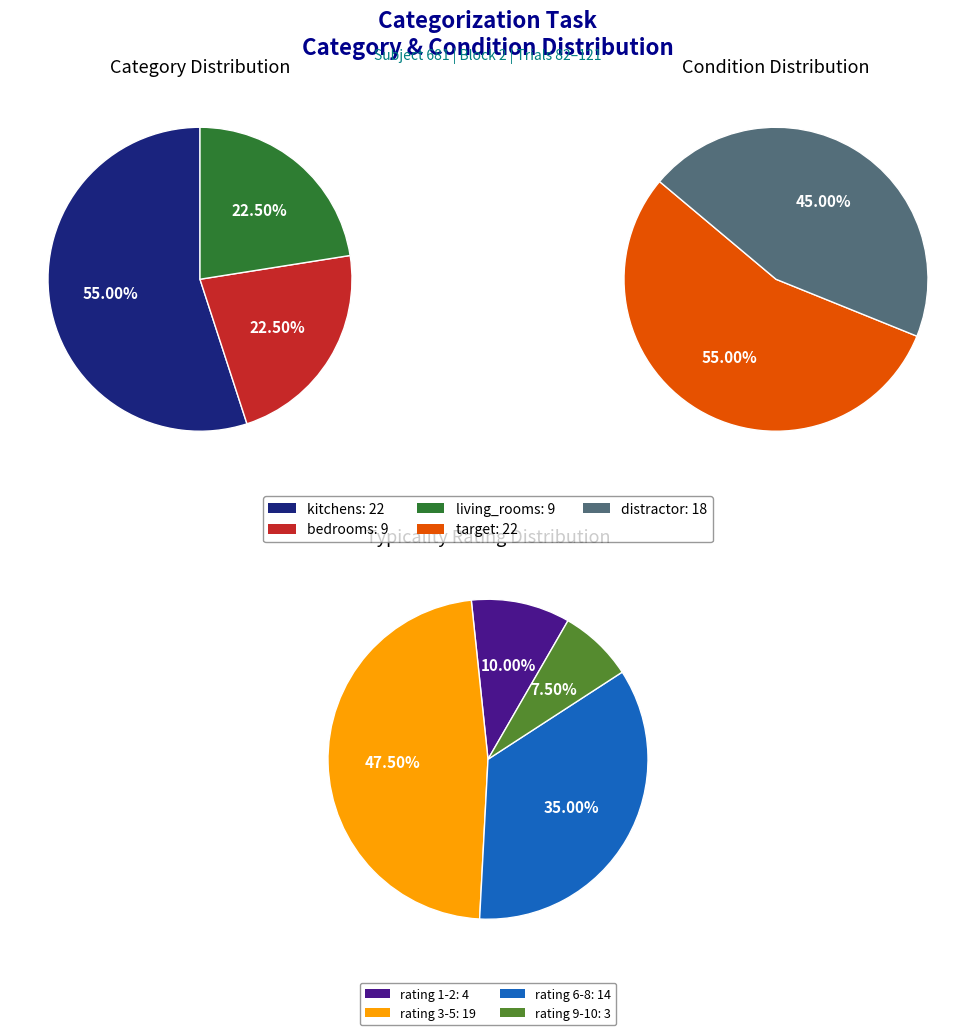

Does bedrooms represent more than half of the total?

No